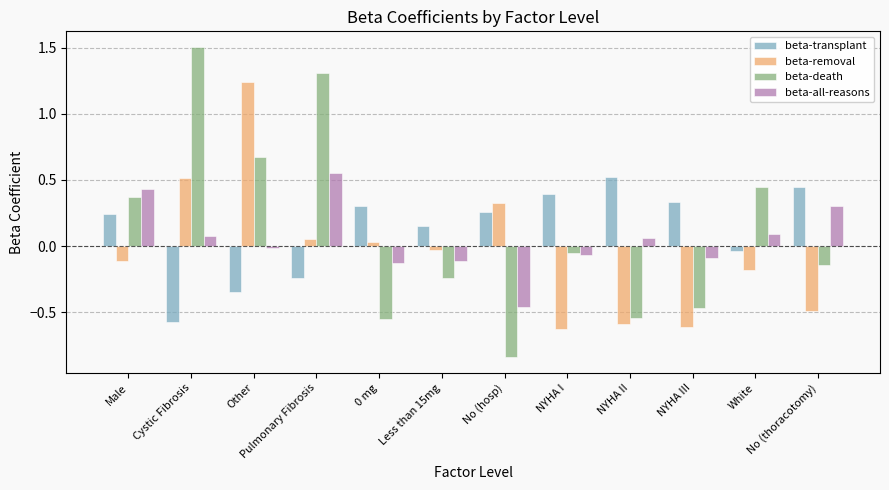

The beta-removal series shows -0.5 at No (thoracotomy). True or false?

True